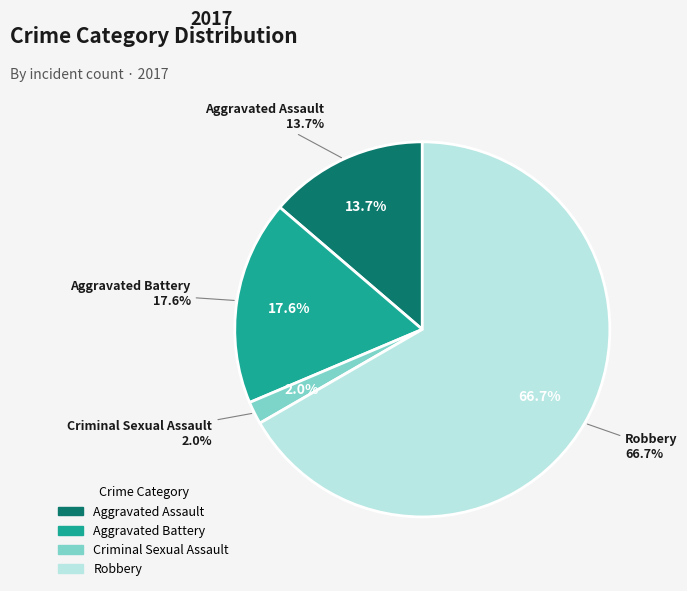

Which category has the biggest portion of the pie?

Robbery